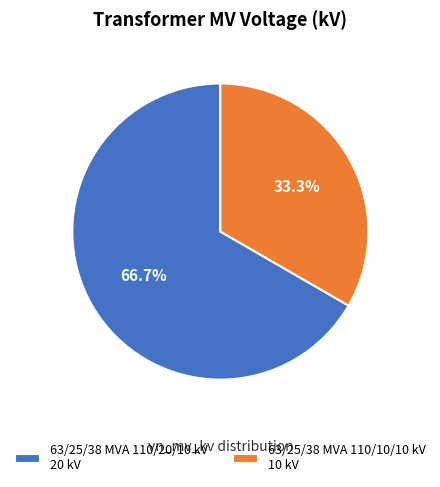

True or false: 63/25/38 MVA 110/10/10 kV accounts for 26% of the total.

False